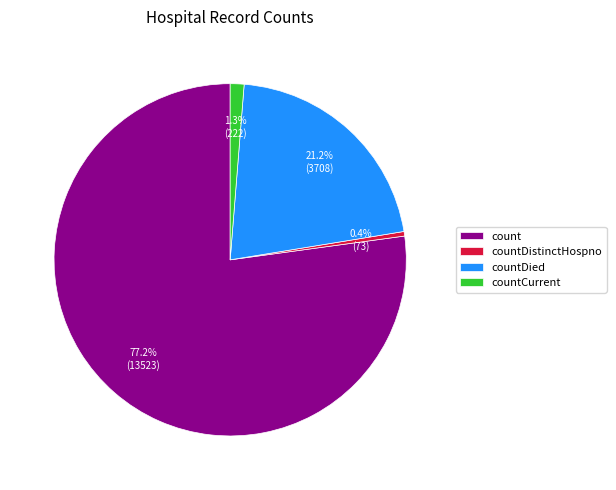

To the nearest percent, what is the combined percentage of countDistinctHospno and countCurrent?

2%